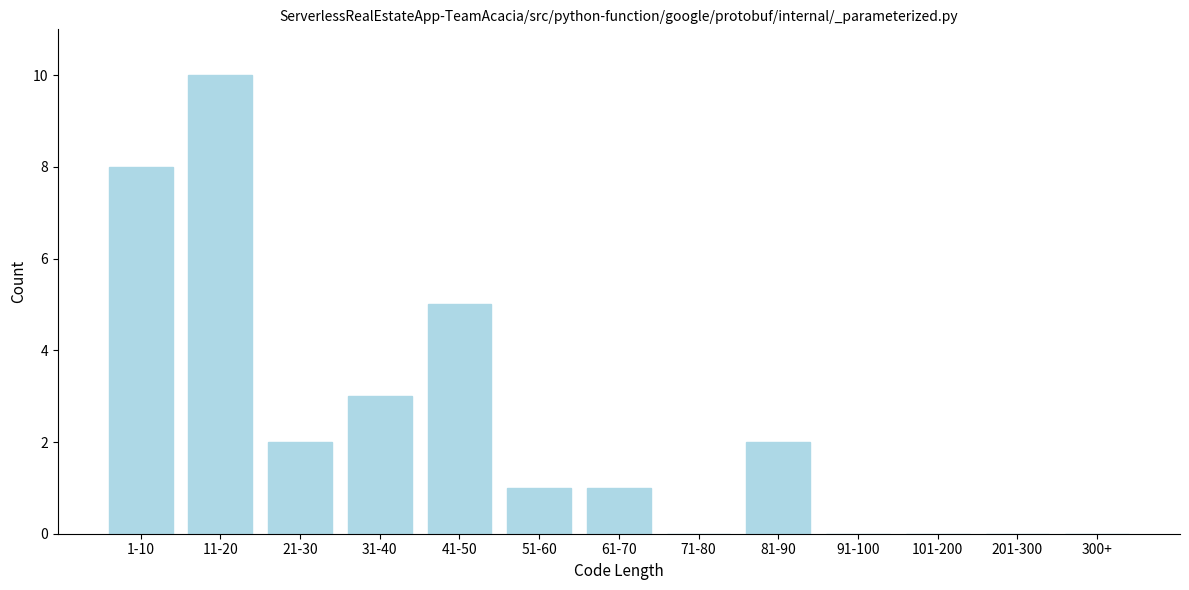

Reading left to right, list all the values displayed in this chart.

1-10=8	11-20=10	21-30=2	31-40=3	41-50=5	51-60=1	61-70=1	71-80=0	81-90=2	91-100=0	101-200=0	201-300=0	300+=0